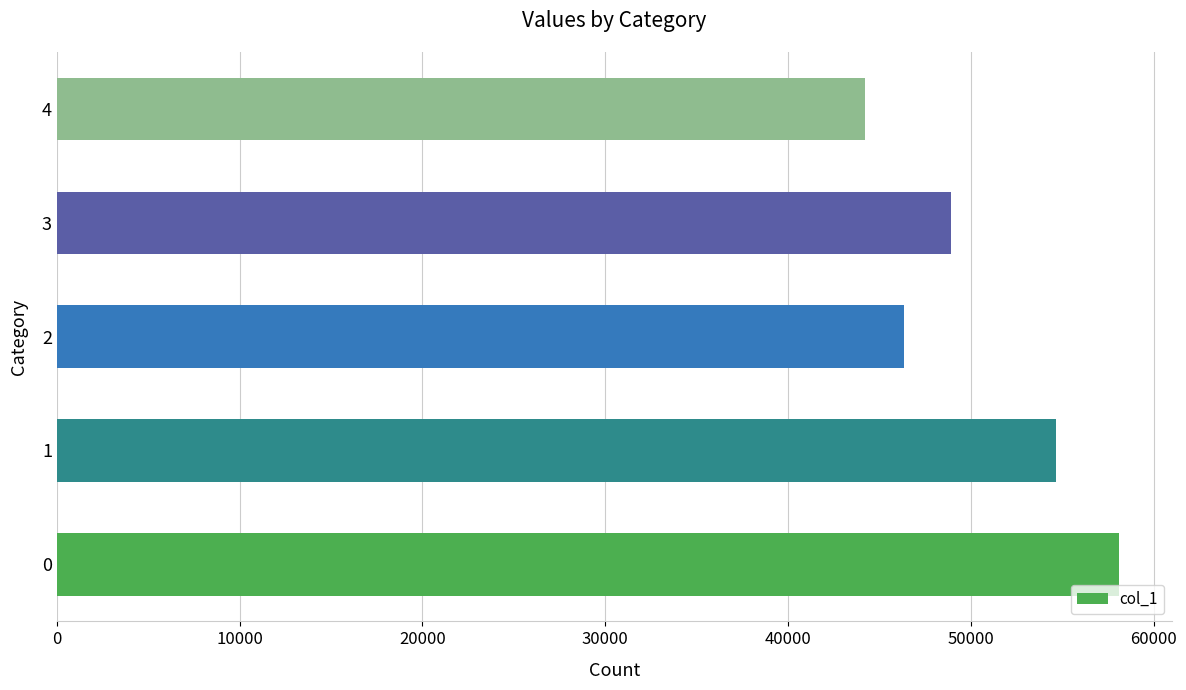

Which category has the lowest value across all series?

4